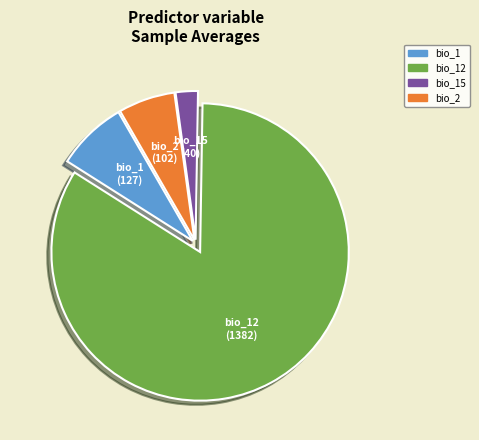

Does any single category account for the majority?

Yes